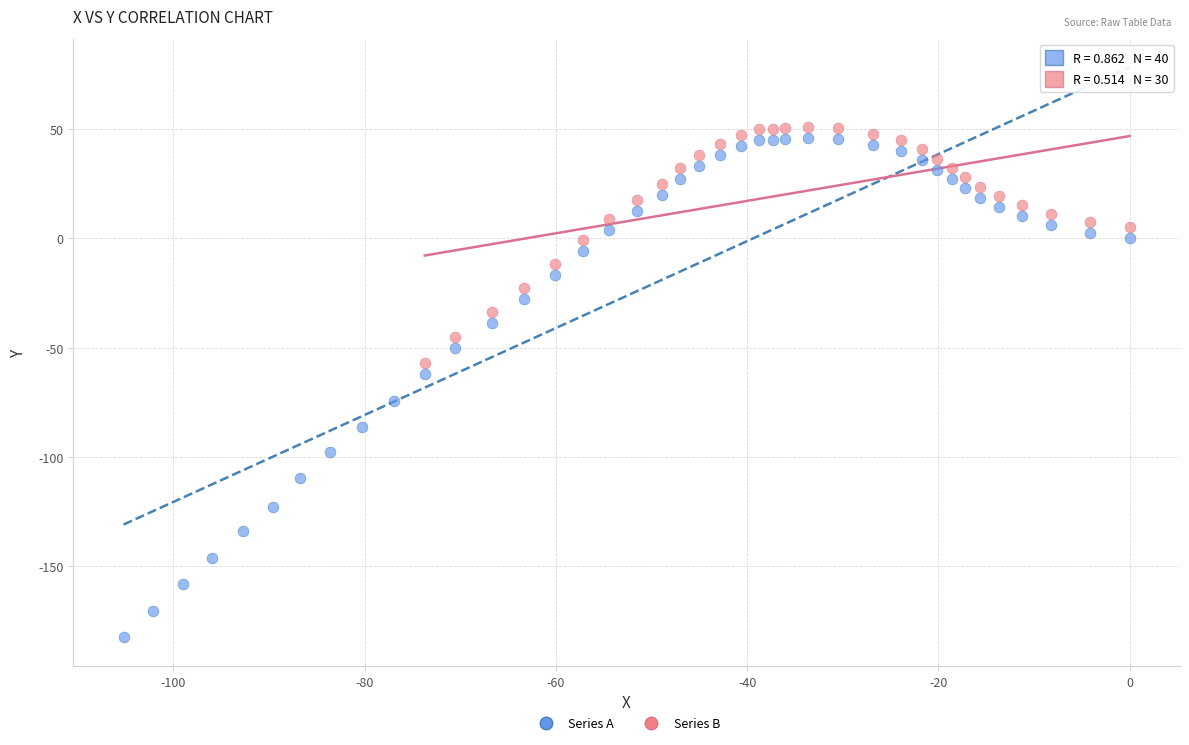

Which series has the widest spread of Y values?

Series A